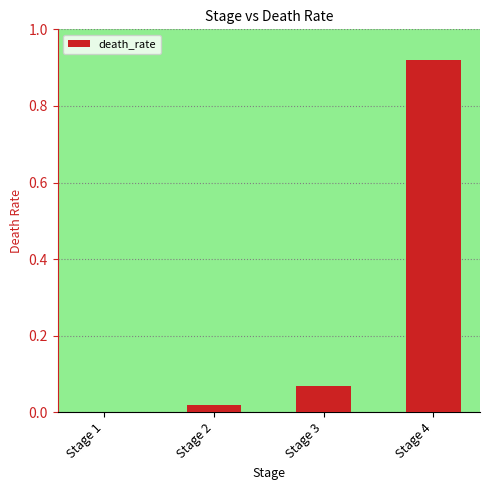

Is it true that the value at Stage 1 is 0.0?

True